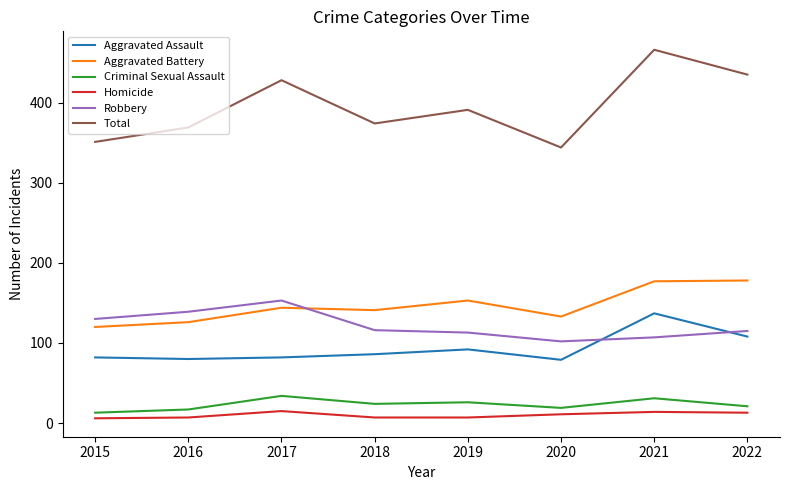

At which label does Robbery reach its minimum?

2020